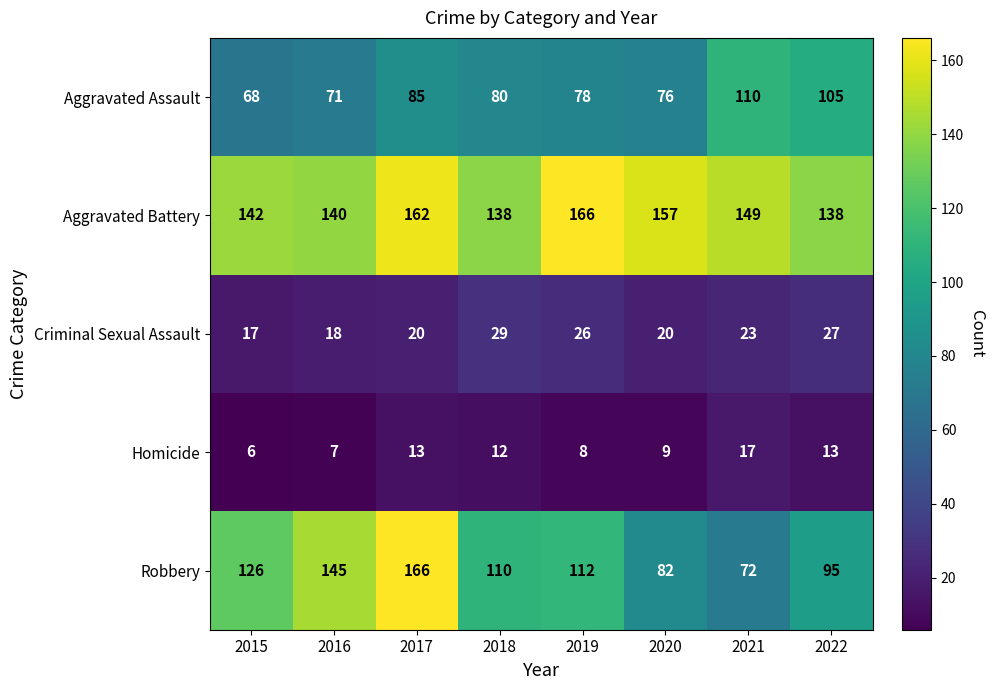

Where does the Criminal Sexual Assault series first go above 23?

2018